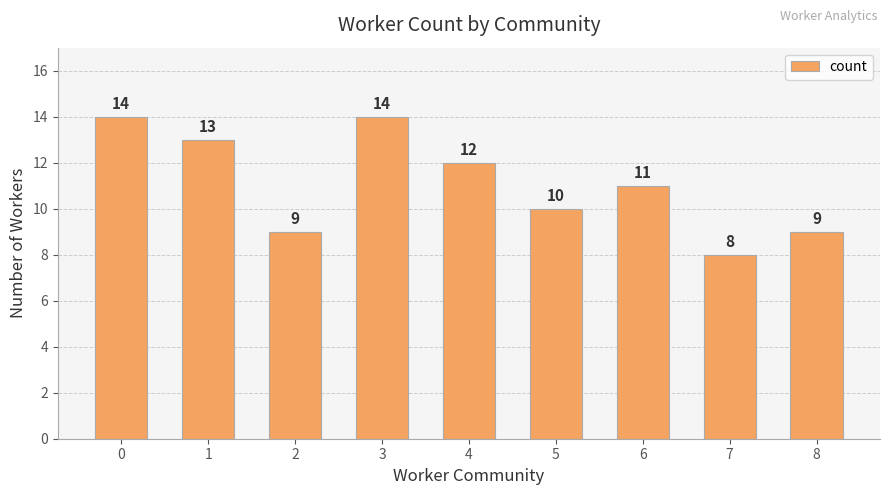

Between 7 and 3, which is larger?

3